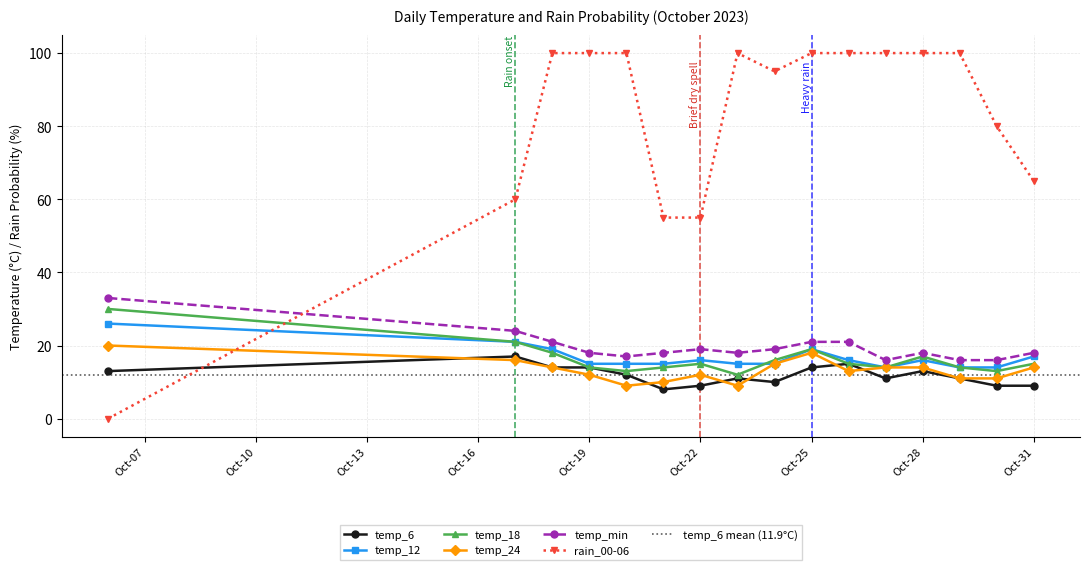

Where is the first local minimum for temp_24?

2023-10-20